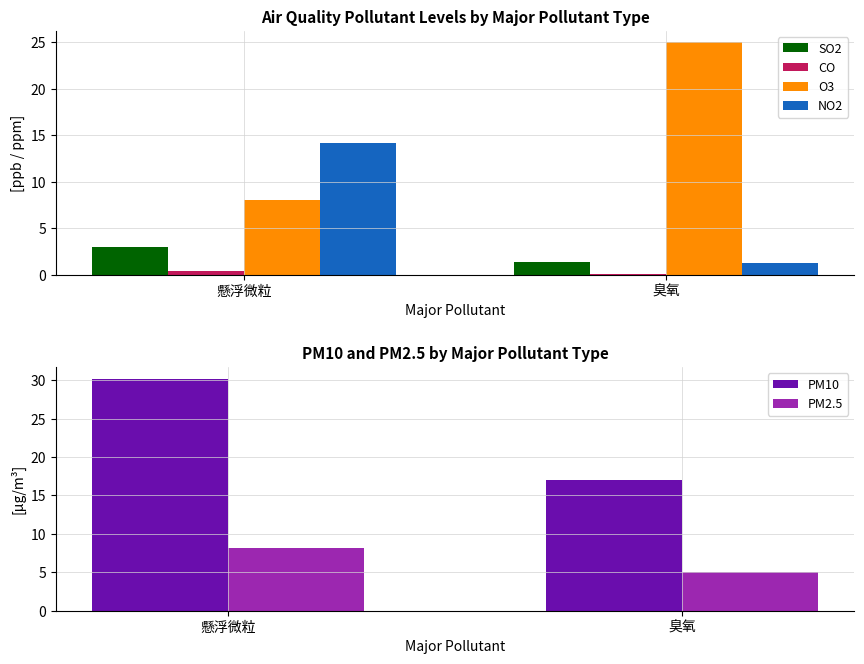

At which label is PM10 closest to 23?

臭氧